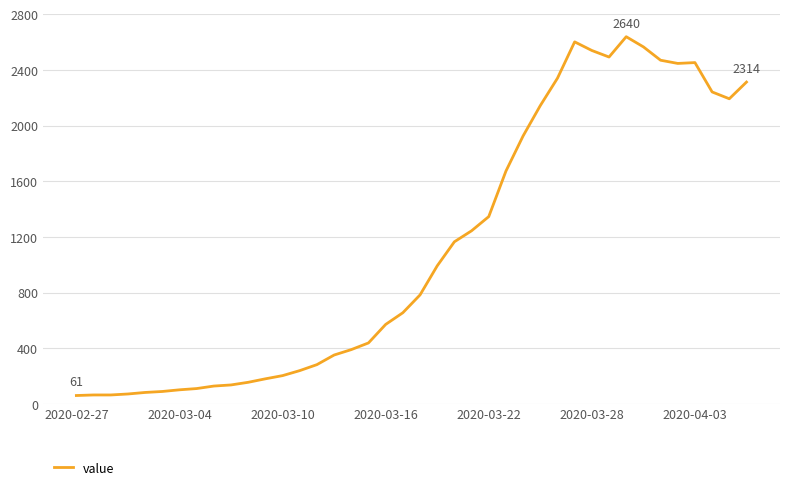

What is the difference between the maximum and minimum values?

2579